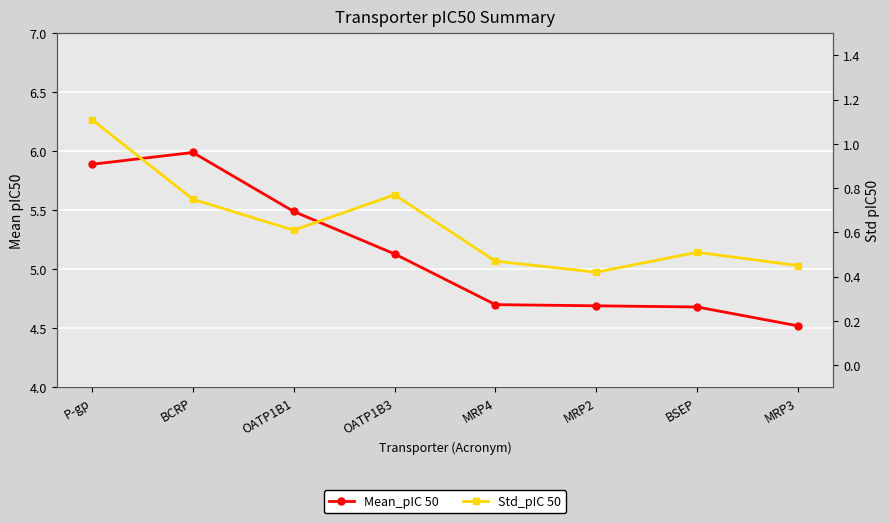

Which series has the largest range (max minus min)?

Mean_pIC 50